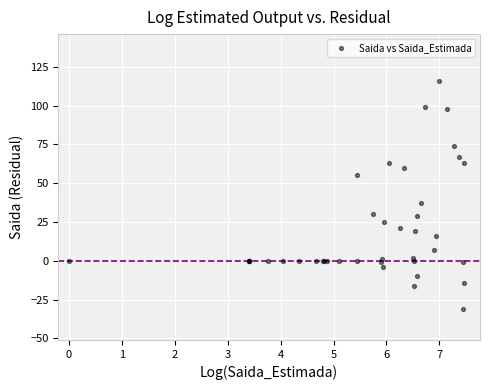

What Y value in the scatter plot is closest to 42?

37